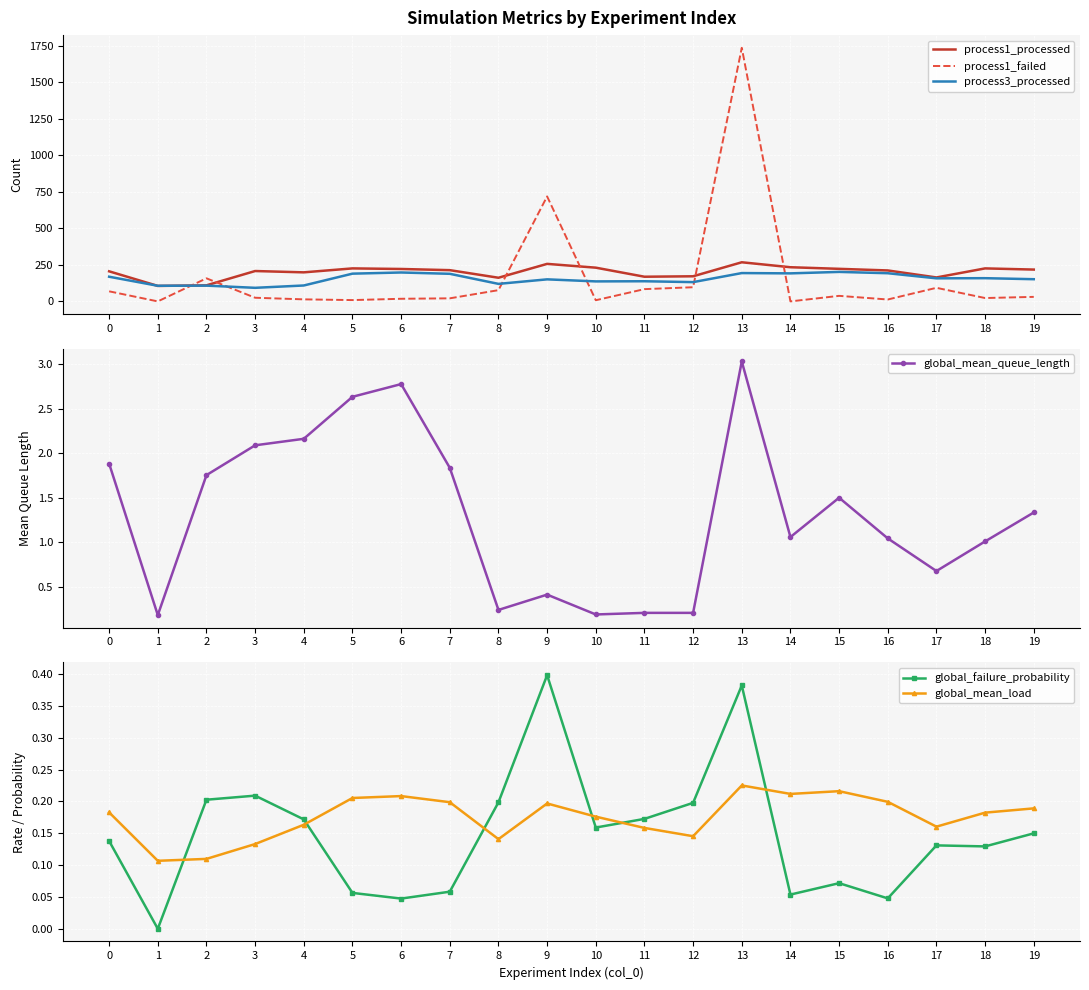

In global_mean_load, how many points are lower than both neighbors (excluding endpoints)?

5